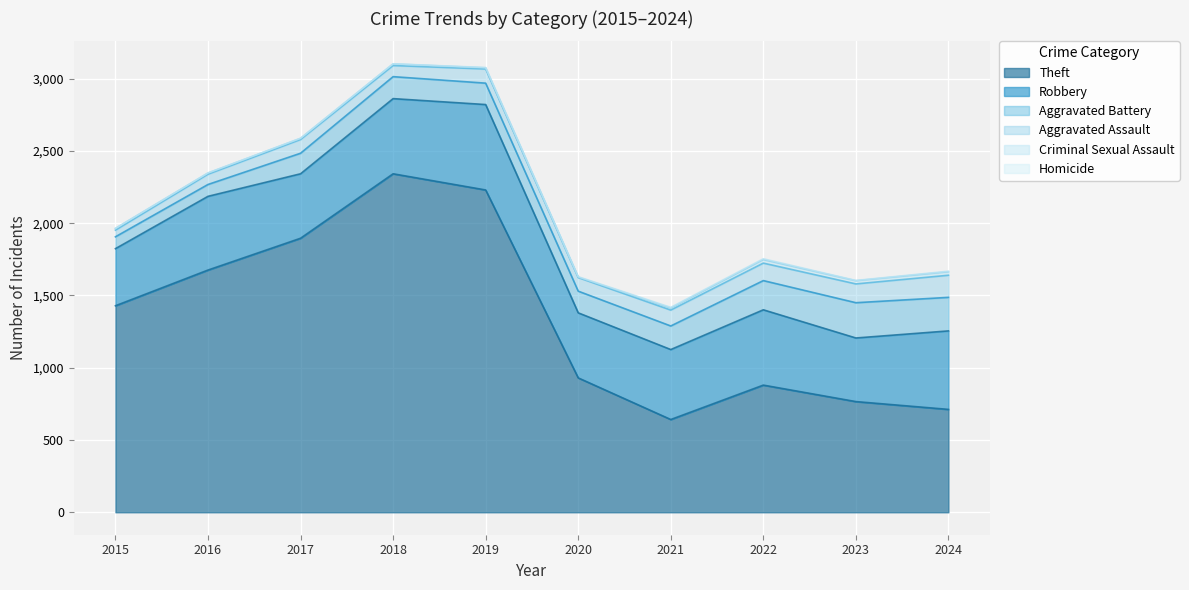

What is the difference between the Aggravated Battery values at 2022 and 2015?

120